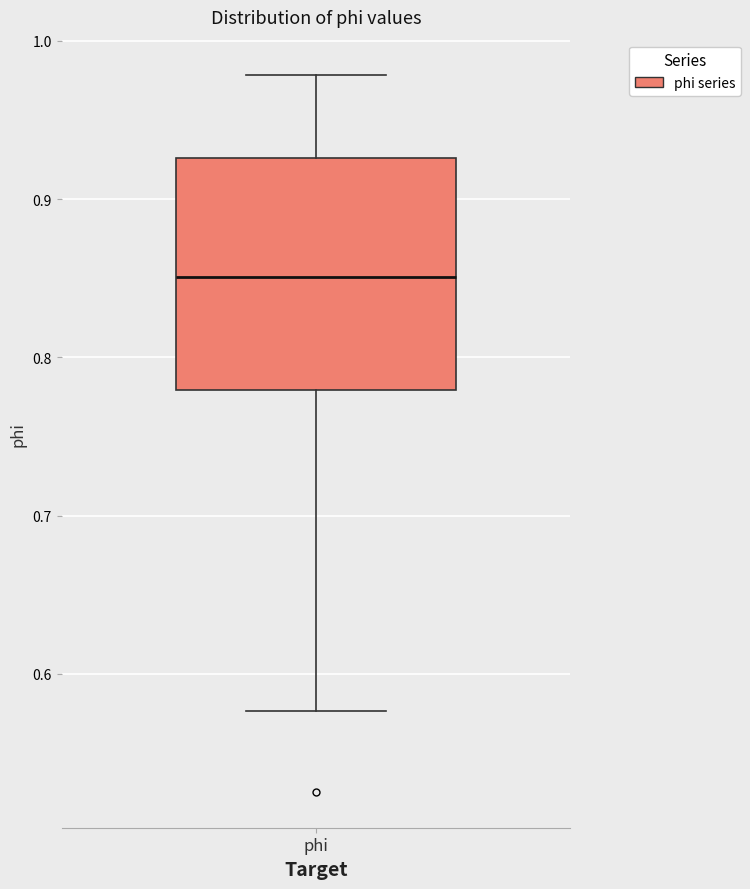

Transcribe this box plot: give where the median line is, the range the box spans, and where the two whiskers end, as read against the y-axis. The values are not printed on the chart, so give them approximately, as read against the axis.

median 0.85, box 0.78 to 0.93, whiskers 0.58 to 0.98